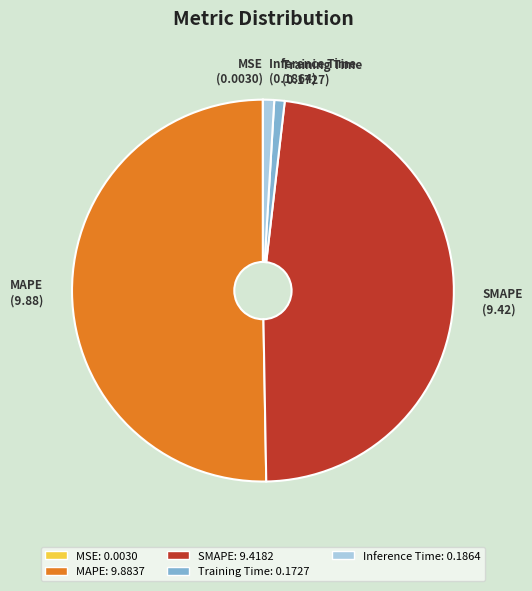

Which slice represents more than half of the pie?

MAPE